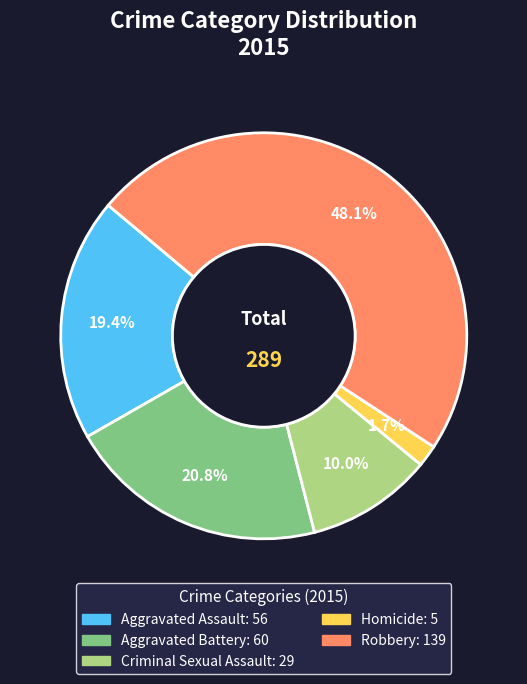

Is the sum of Criminal Sexual Assault and Aggravated Battery greater than half?

No